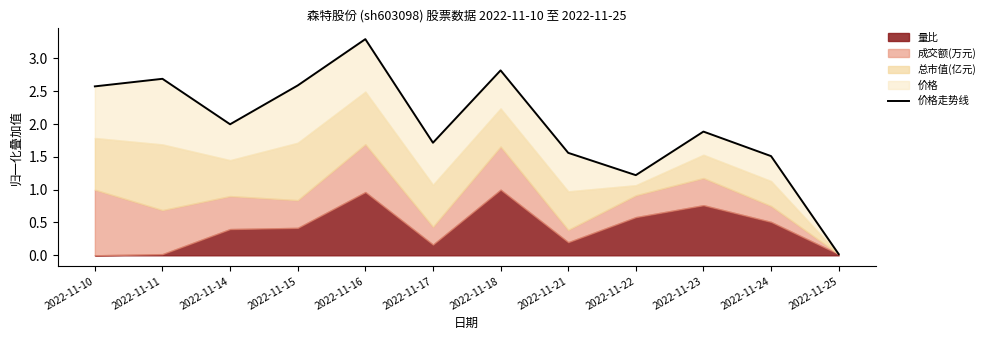

Reading right to left, list all the values displayed in this chart.

2022-11-25=0.0	2022-11-24=1.5	2022-11-23=1.9	2022-11-22=1.2	2022-11-21=1.6	2022-11-18=2.8	2022-11-17=1.7	2022-11-16=3.3	2022-11-15=2.6	2022-11-14=2.0	2022-11-11=2.7	2022-11-10=2.6